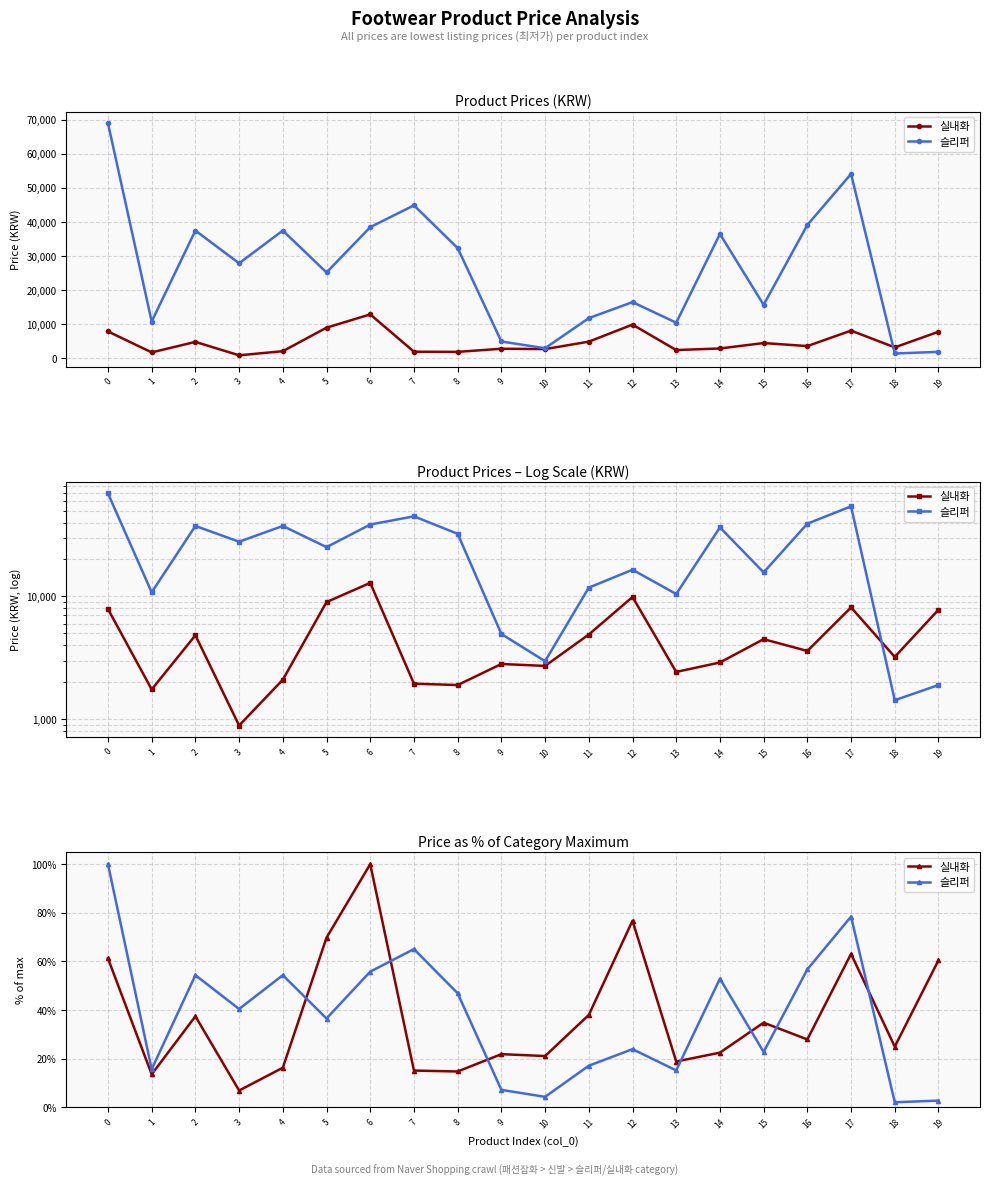

How many intersections are there between 슬리퍼 and 실내화?

7